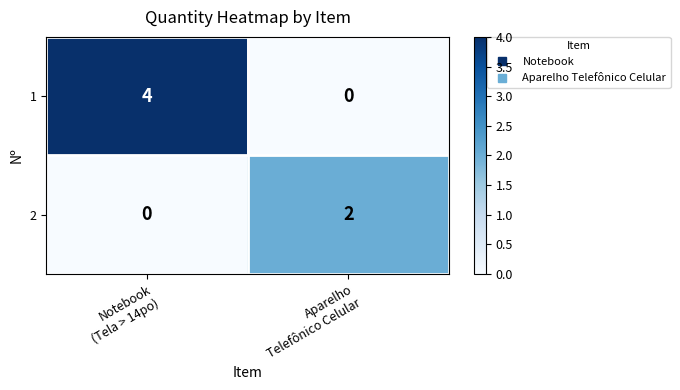

List the series in order of their overall mean, lowest first.

2, 1